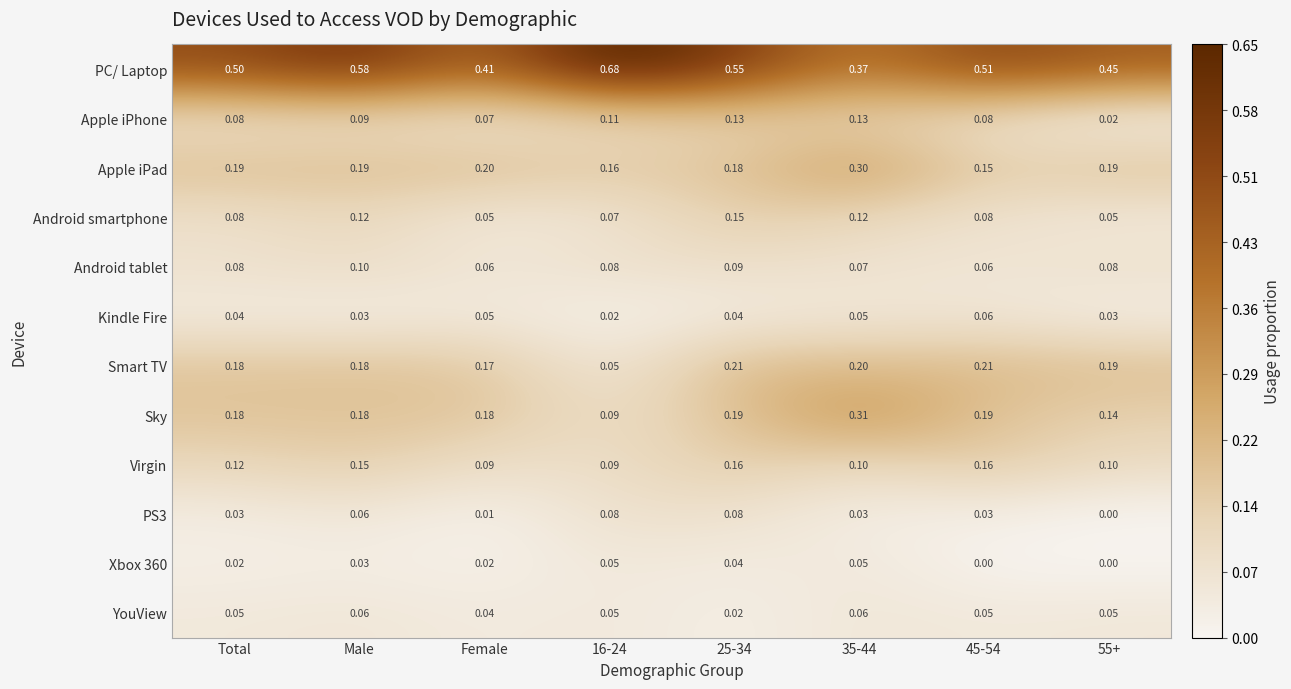

At which category does the chart reach its peak across all series?

16-24